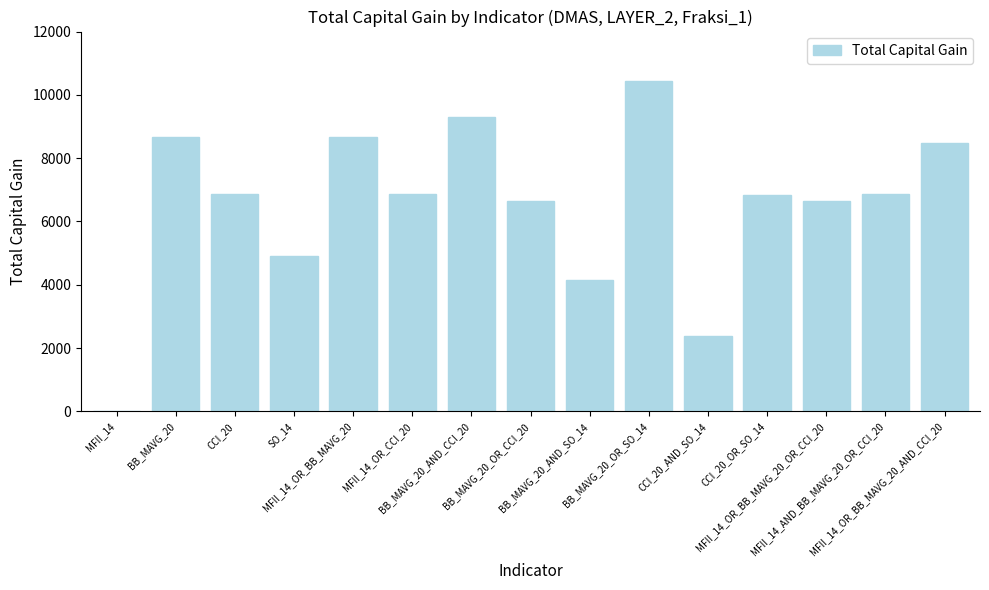

The chart shows a value of 4910 at SO_14. True or false?

True